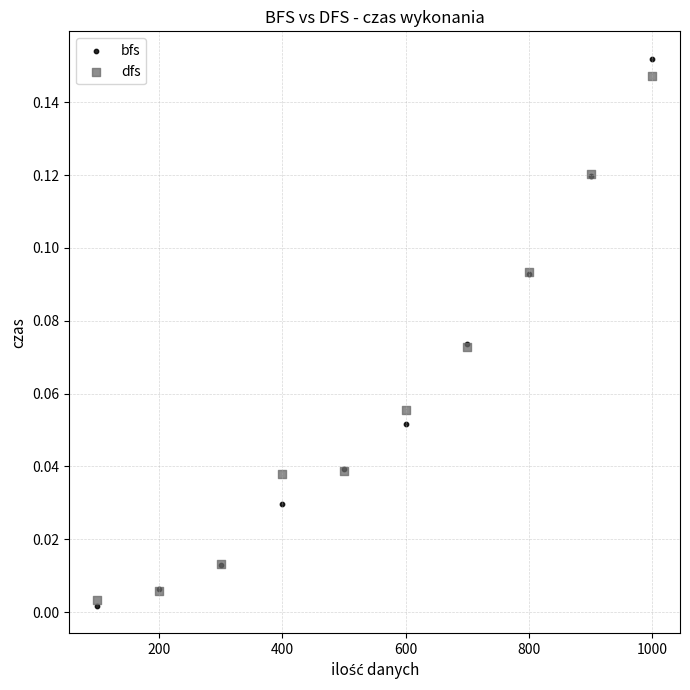

Which series contains the lowest Y value?

bfs